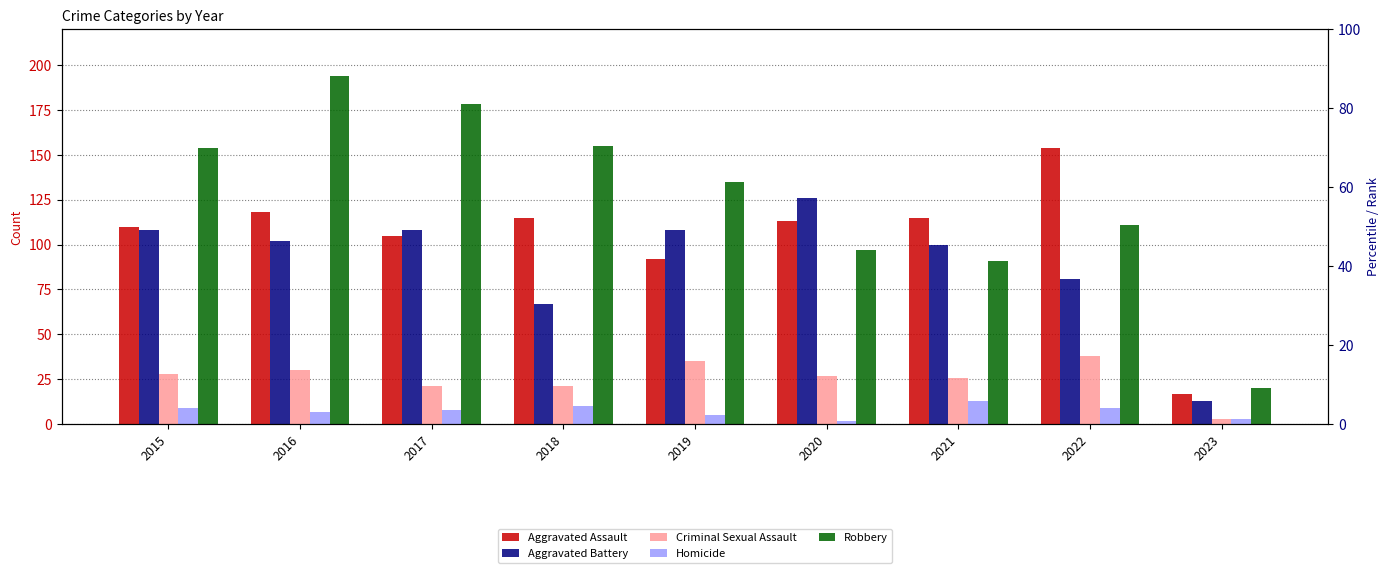

The value of Robbery at 2016 is 194. True or false?

True